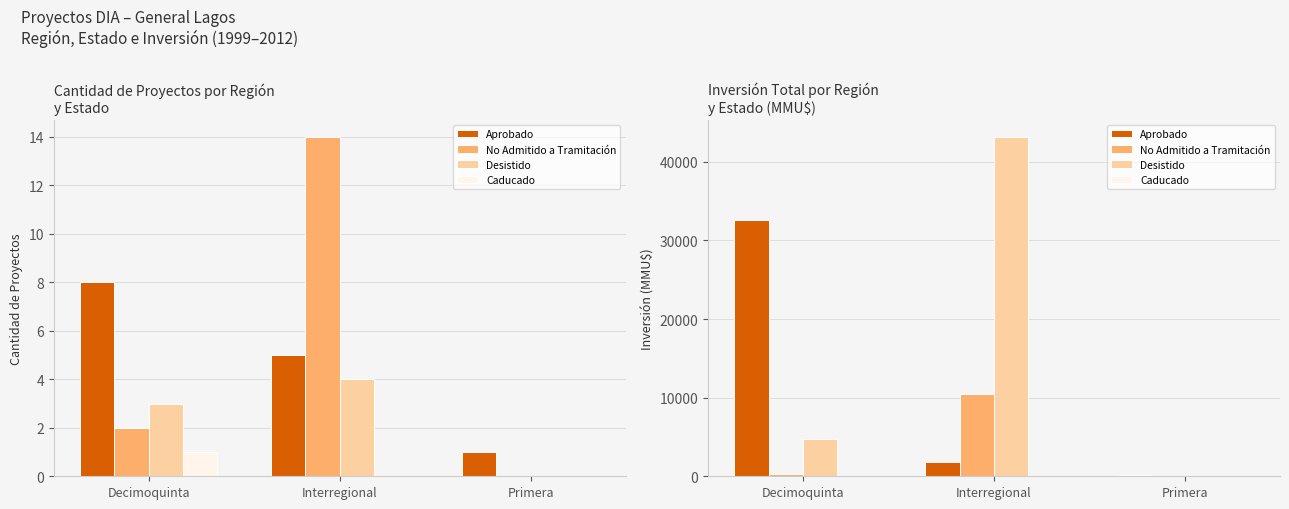

Is it true that Aprobado equals 116 at Primera?

False